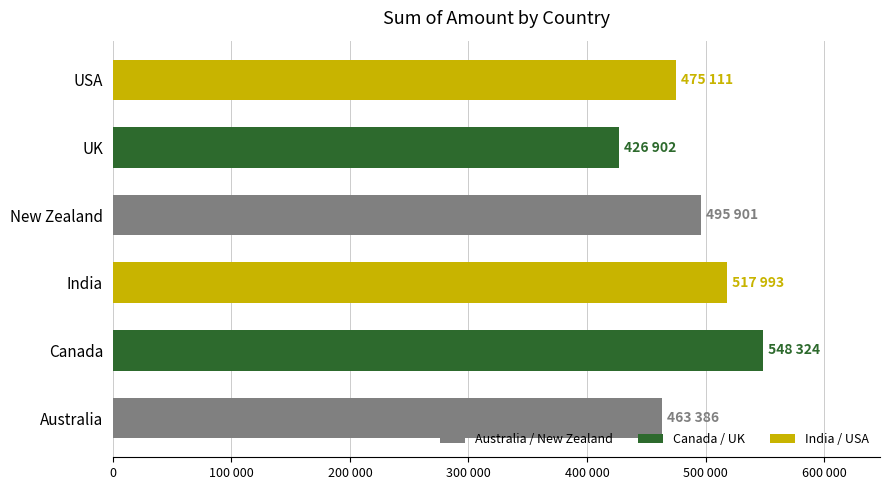

Does the chart contain any negative values?

No